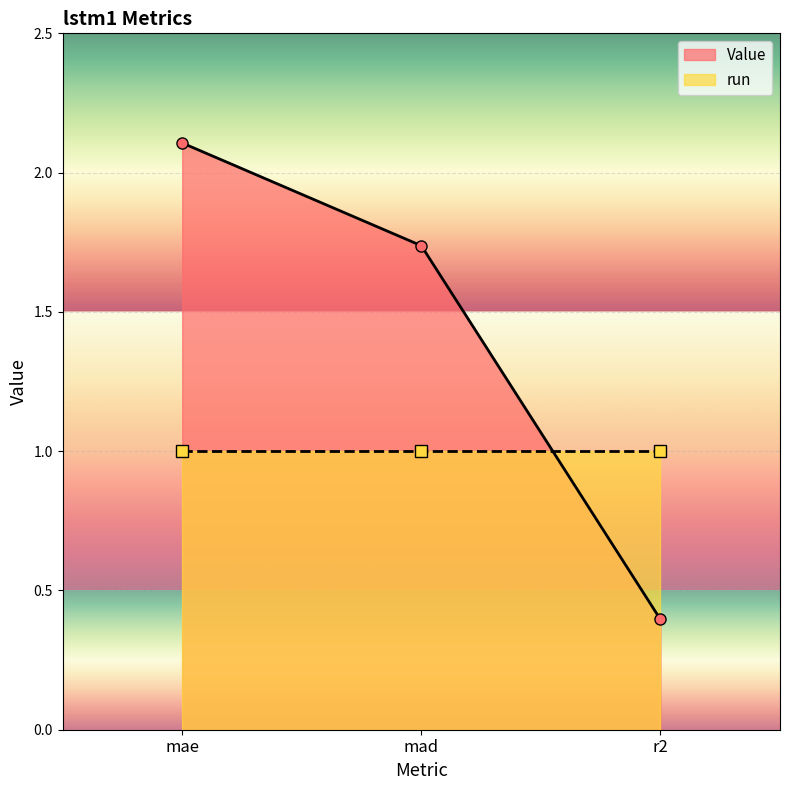

Which label corresponds to the smallest value in the chart?

r2